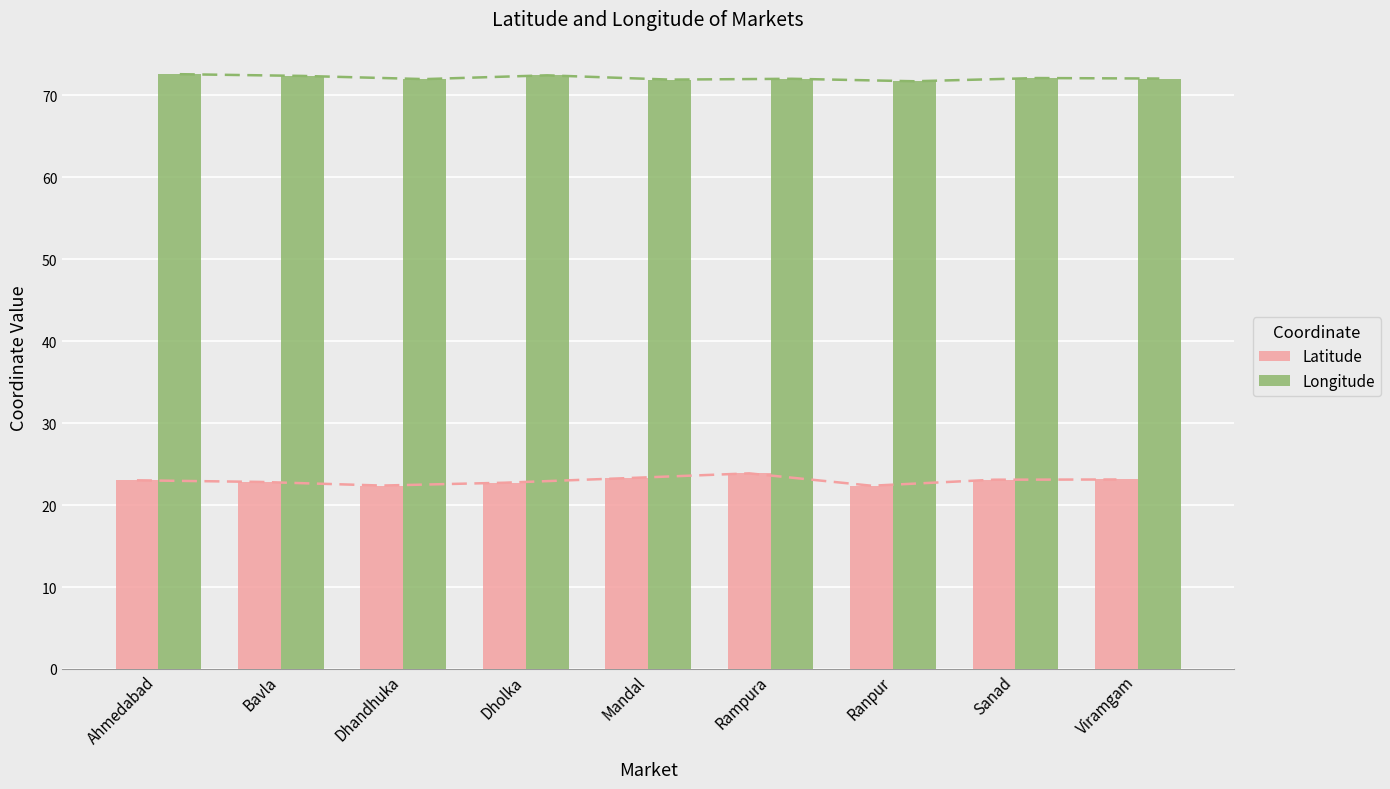

List the series in order of their peak value, highest first.

Longitude, Latitude